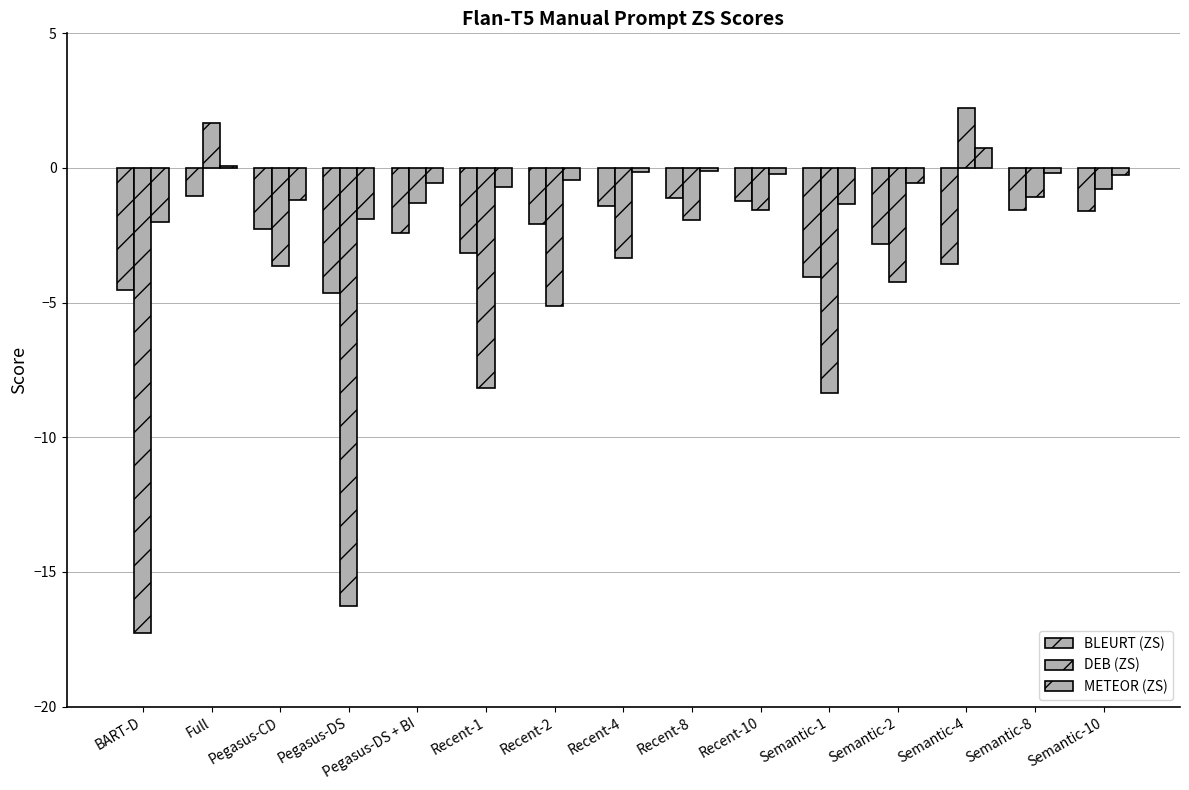

The value of DEB (ZS) at Recent-10 is -2.2. True or false?

False